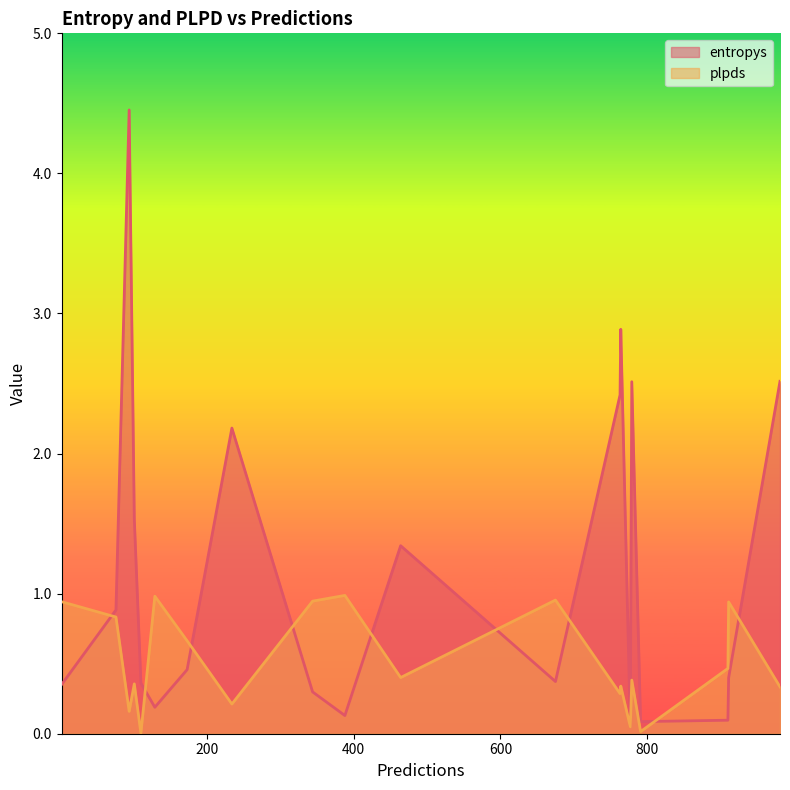

Reading left to right, list all the values displayed in this chart.

entropys: 76=0.9	764=2.9	675=0.4	464=1.3	173=0.5	791=0.1	234=2.2	910=0.1	981=2.5	110=0.4	911=0.4	344=0.3	2=0.4	779=2.5	129=0.2	388=0.1	763=2.4	94=4.5	101=1.5	777=0.1
plpds: 76=0.8	764=0.3	675=1.0	464=0.4	173=0.7	791=0.0	234=0.2	910=0.5	981=0.3	110=0.0	911=0.9	344=0.9	2=0.9	779=0.4	129=1.0	388=1.0	763=0.3	94=0.2	101=0.4	777=0.0